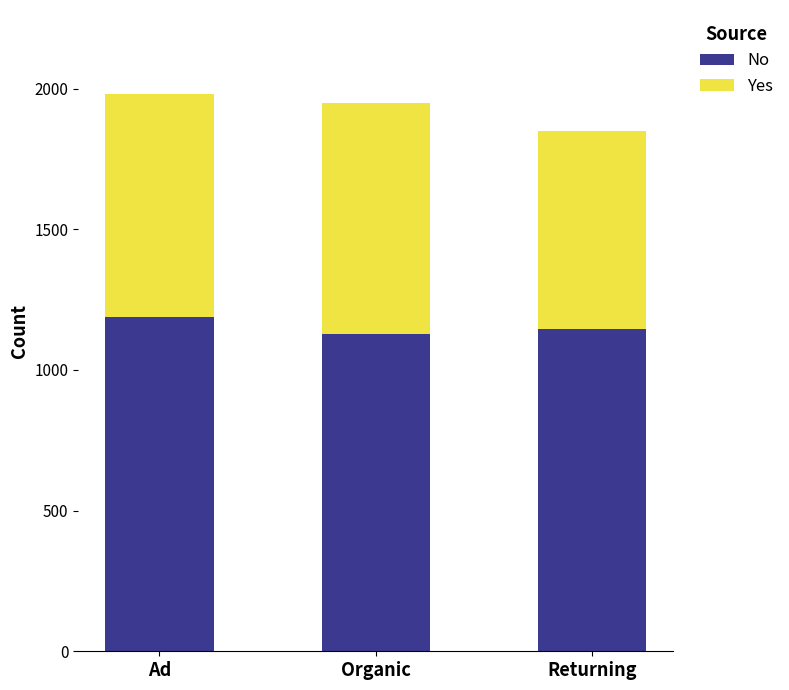

What is the sum of the No values at Returning and Ad?

2336